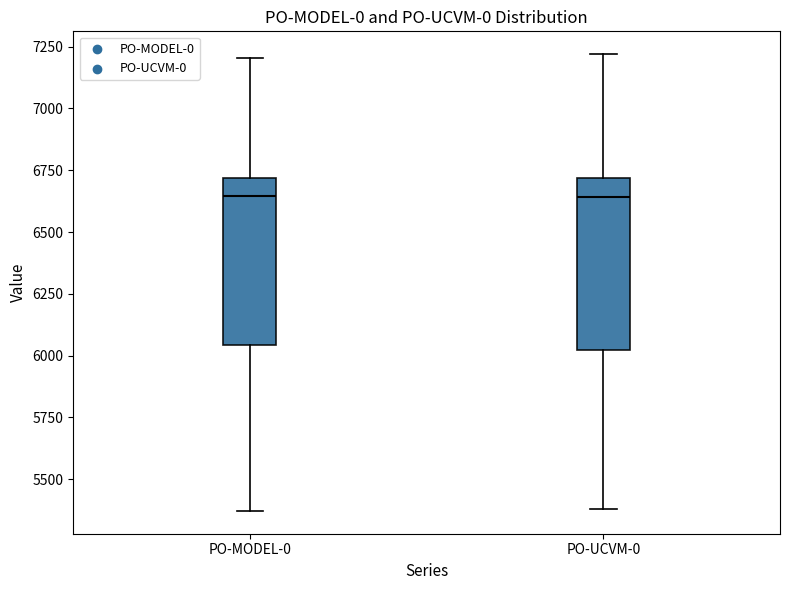

Where is the lower edge of the box for PO-UCVM-0 on the y-axis? The values are not printed on the chart, so give them approximately, as read against the axis.

6000